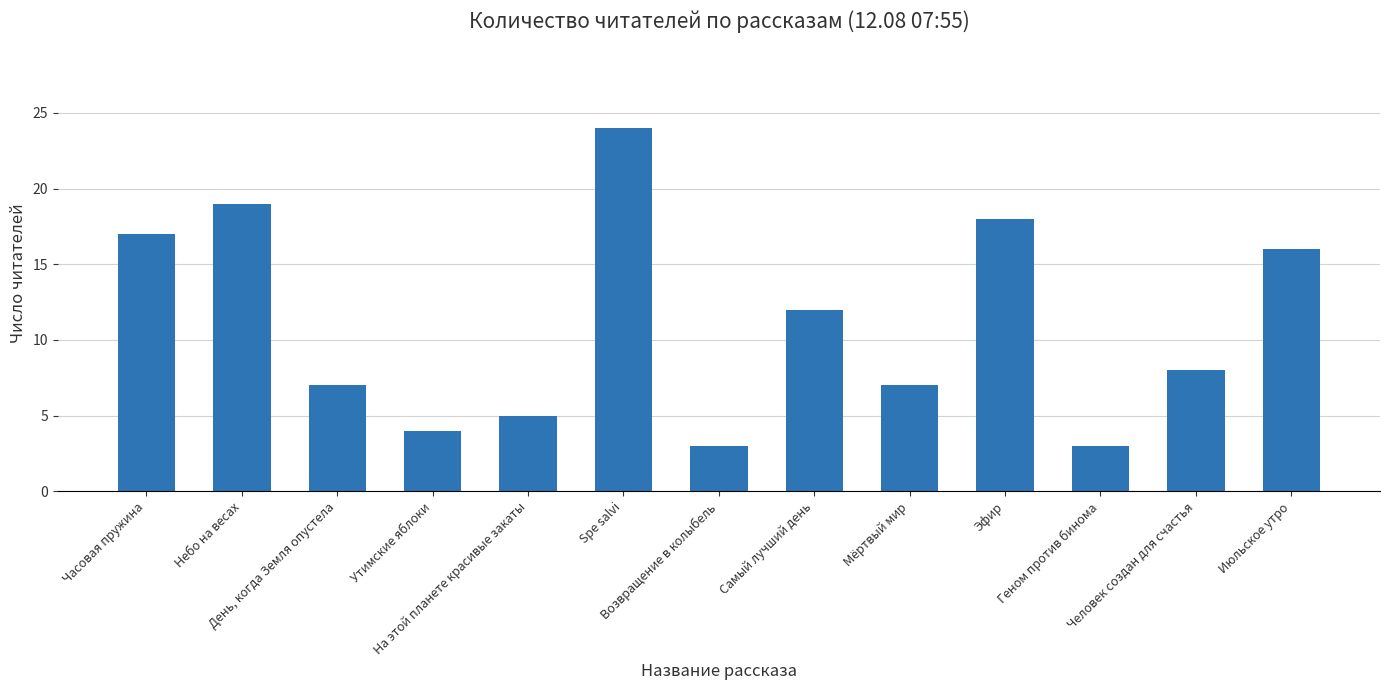

What is the approximate value at Геном против бинома?

3